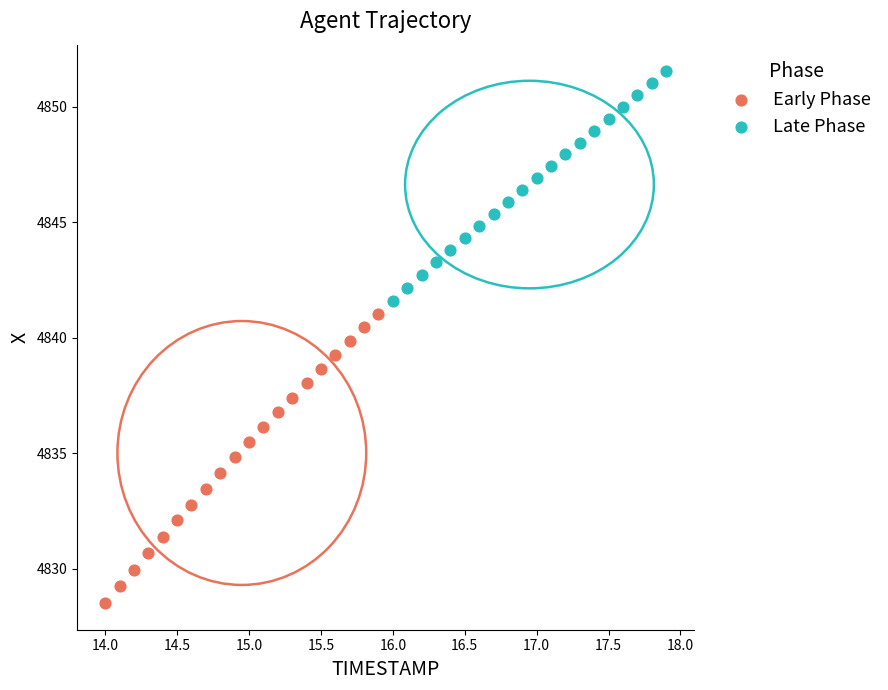

Which series contains the highest Y value?

Late Phase